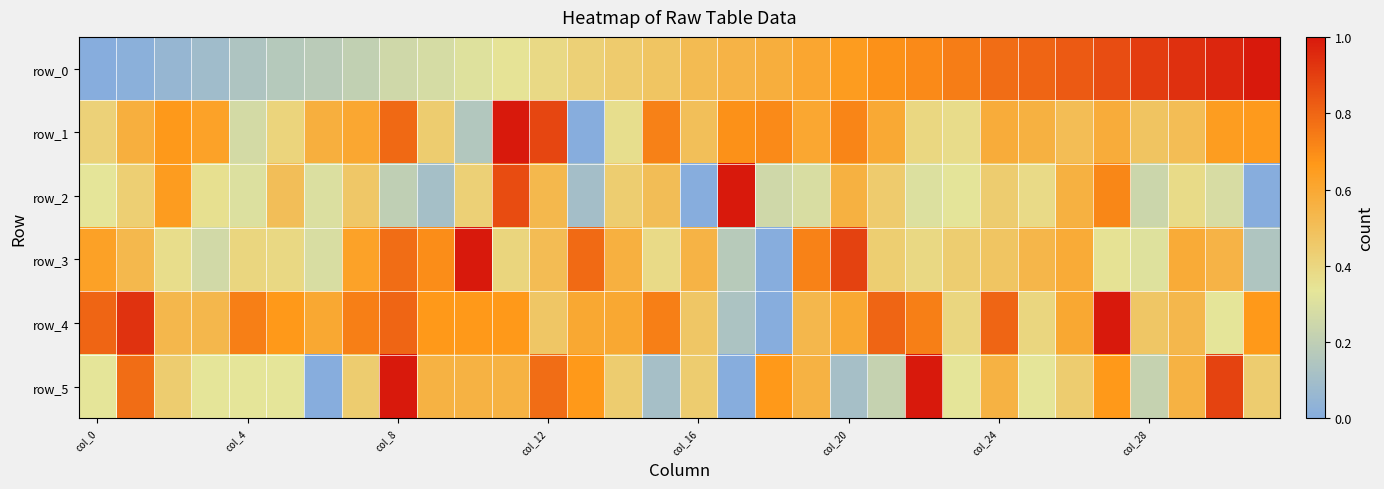

At which category is the sum across all series the highest?

27